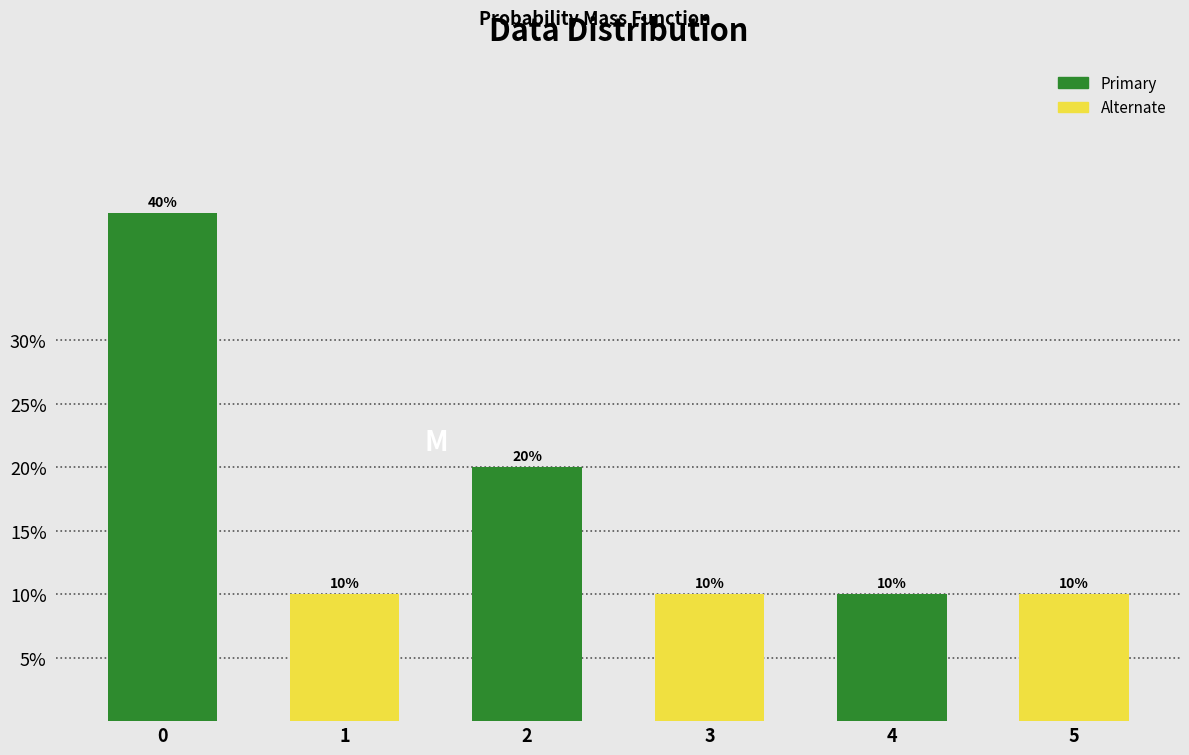

Reading right to left, transcribe all the data shown in this chart.

5=10	4=10	3=10	2=20	1=10	0=40